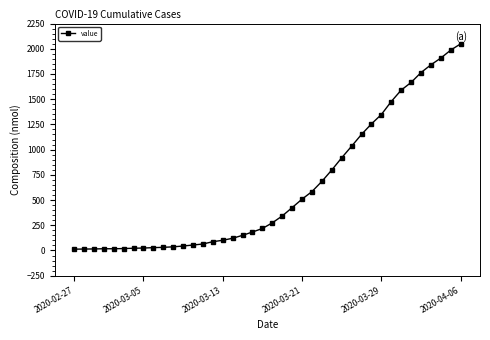

Does the chart display data point markers on the line(s)?

Yes